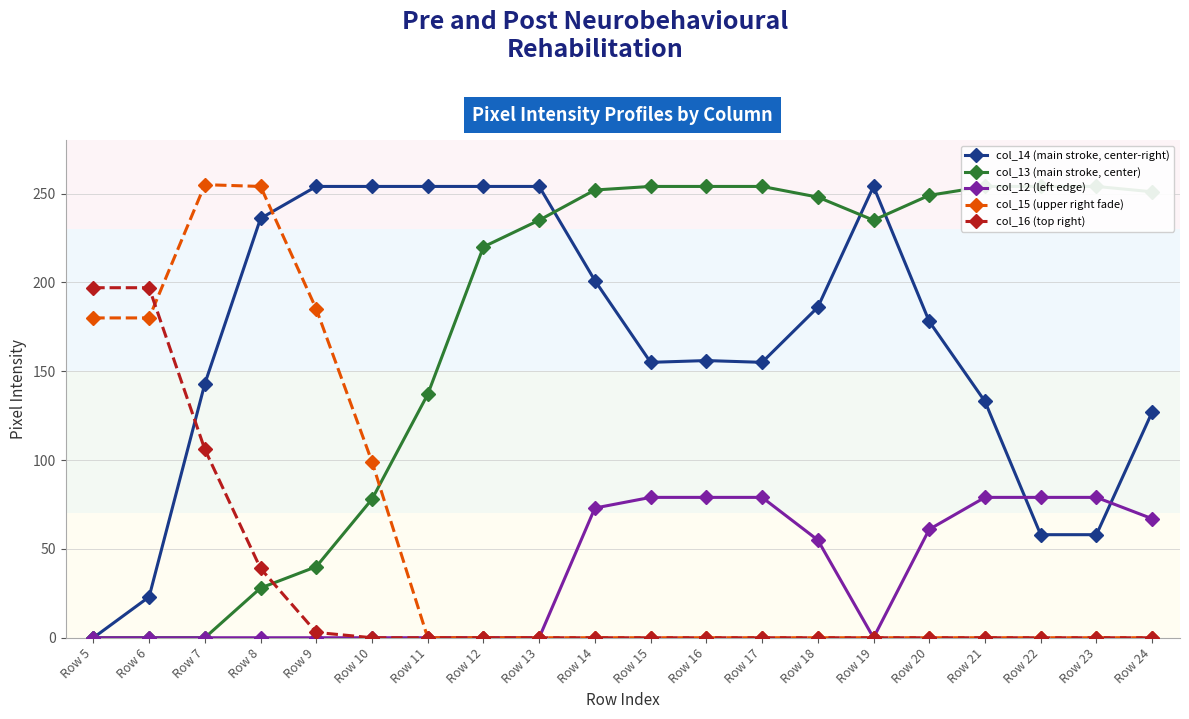

Rank the series by their maximum value, from lowest to highest.

col_12 (left edge), col_16 (top right), col_14 (main stroke, center-right), col_13 (main stroke, center), col_15 (upper right fade)